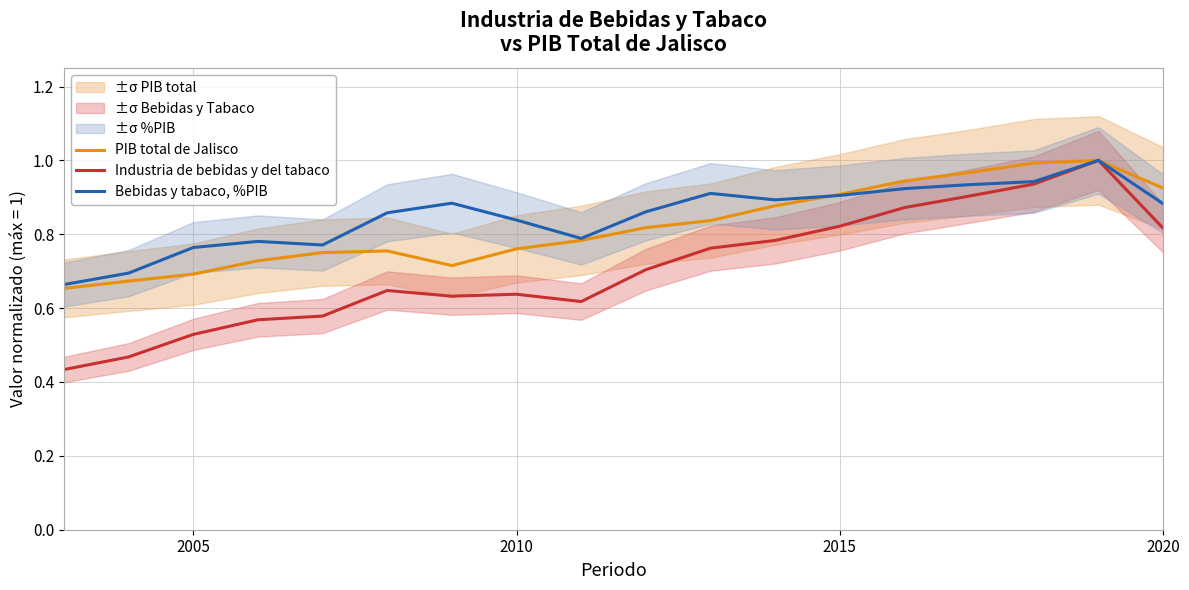

What is the difference between the maximum and second lowest values in the PIB total de Jalisco series?

0.3